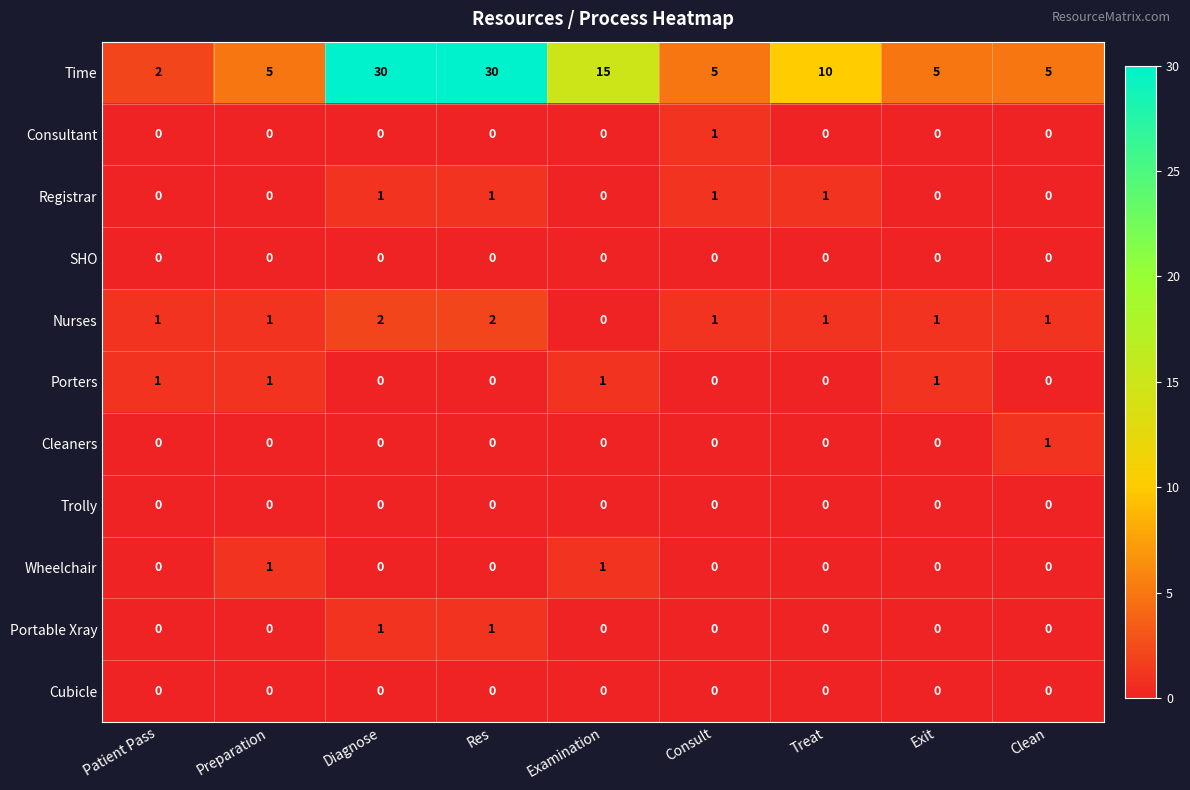

True or false: Porters has a value of 1 at Patient Pass.

True